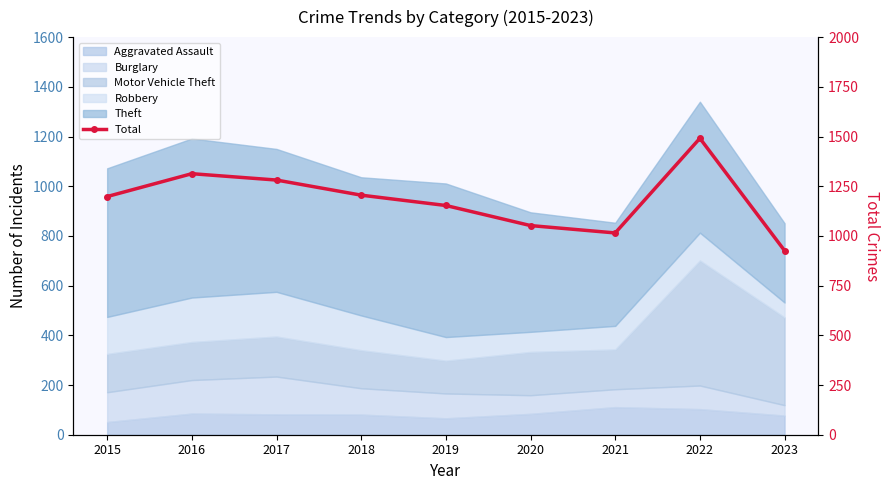

Reading left to right, what are all the values shown in this chart?

2015=1198	2016=1313	2017=1281	2018=1205	2019=1153	2020=1052	2021=1015	2022=1491	2023=926